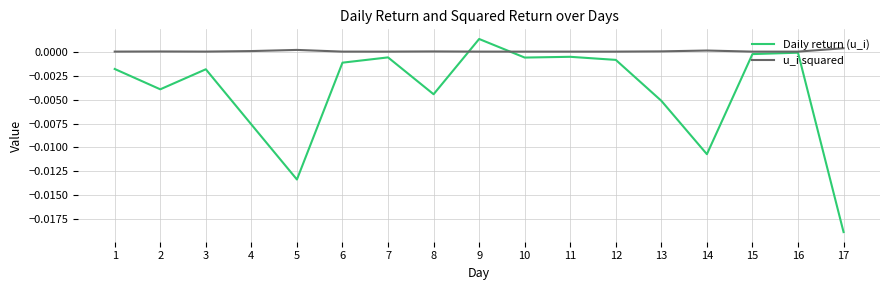

The value of Daily return (u_i) at 6 is -0.0. True or false?

True